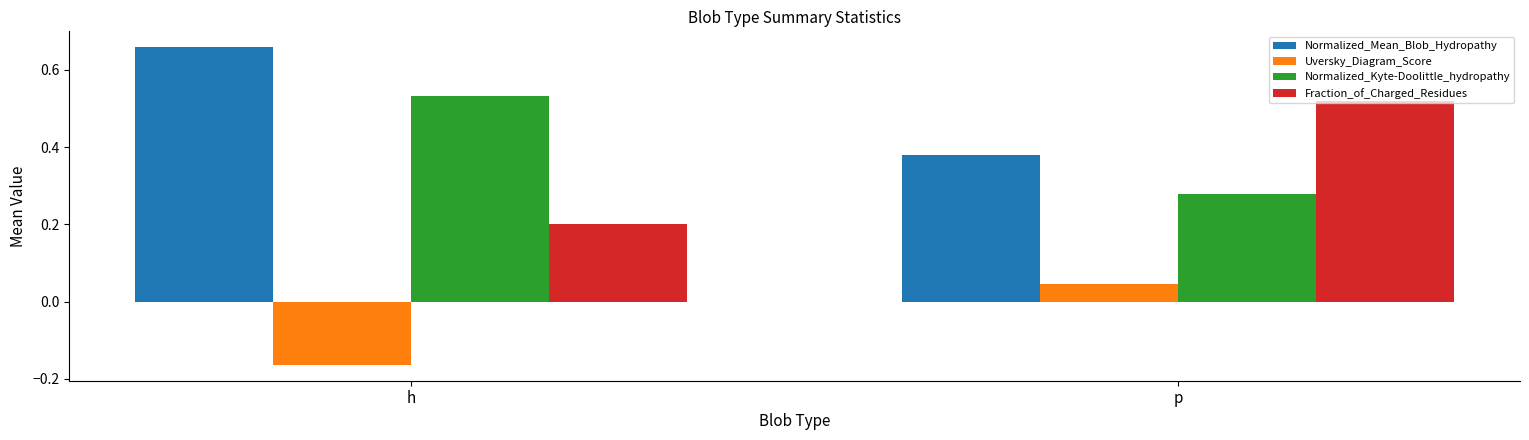

At which label does Normalized_Kyte-Doolittle_hydropathy reach its peak?

h